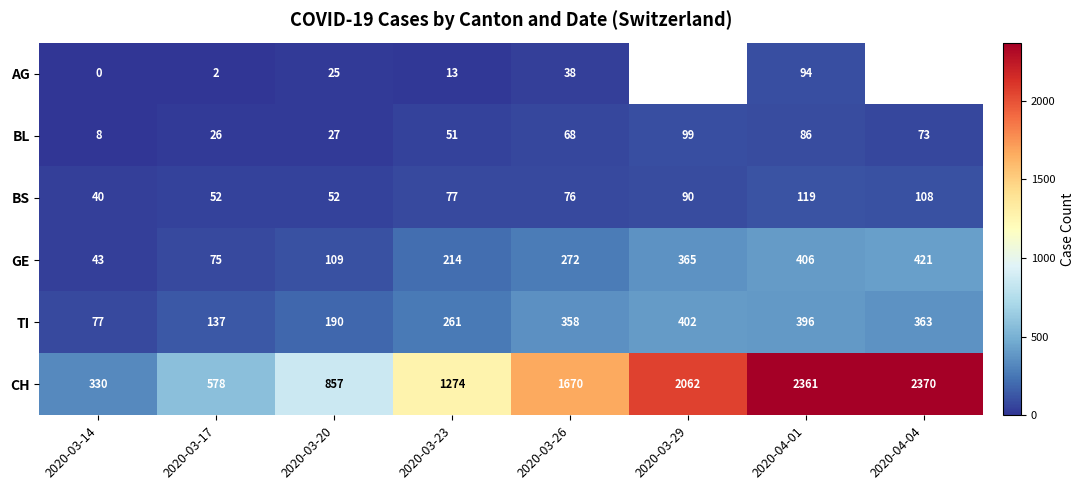

The BS series shows 45.9 at 2020-03-29. True or false?

False